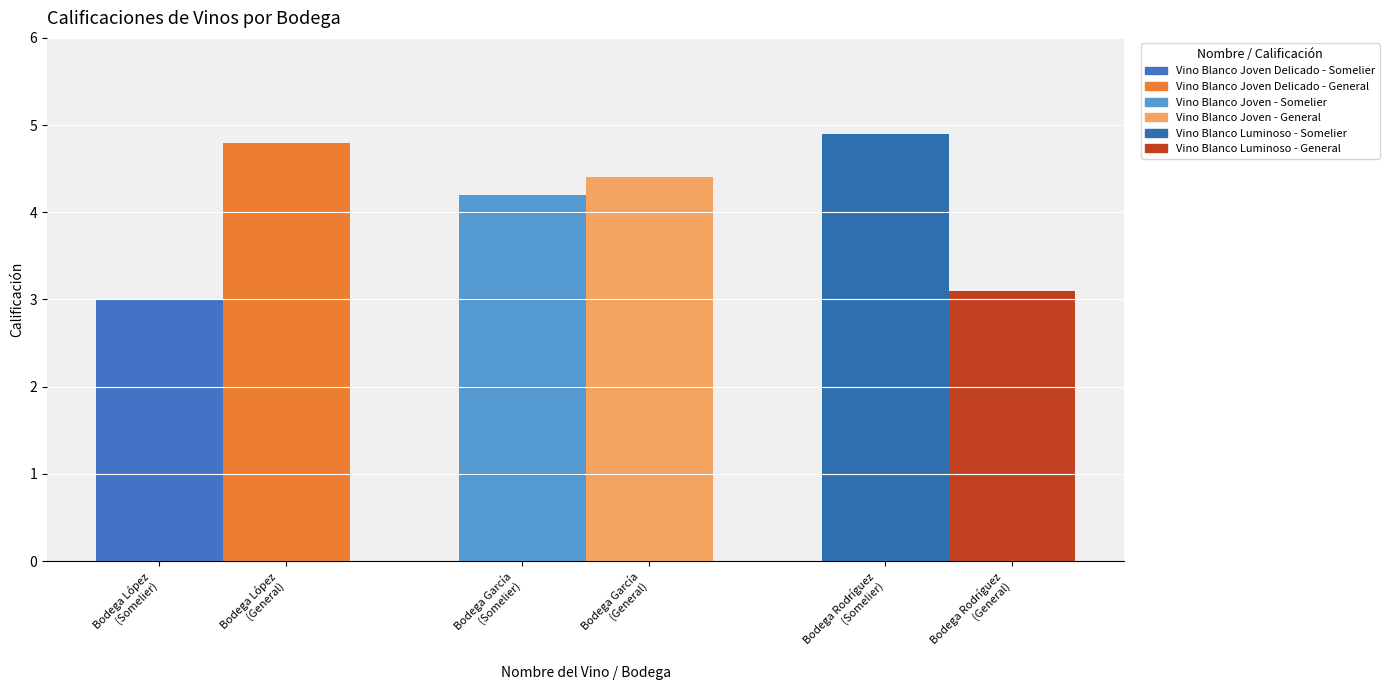

What is the spread (max minus min) of values at Vino Blanco Joven Delicado?

1.8